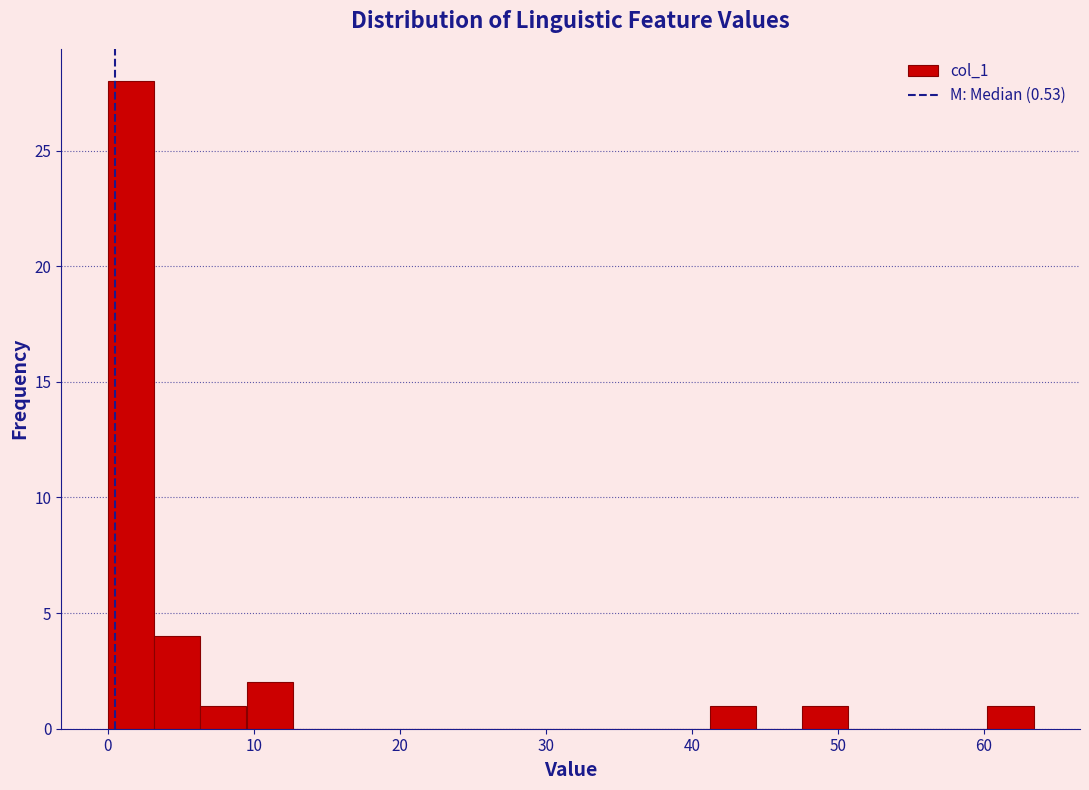

Around what value on the x-axis is the tallest bar? Give the approximate position of its centre, as read against the axis.

2